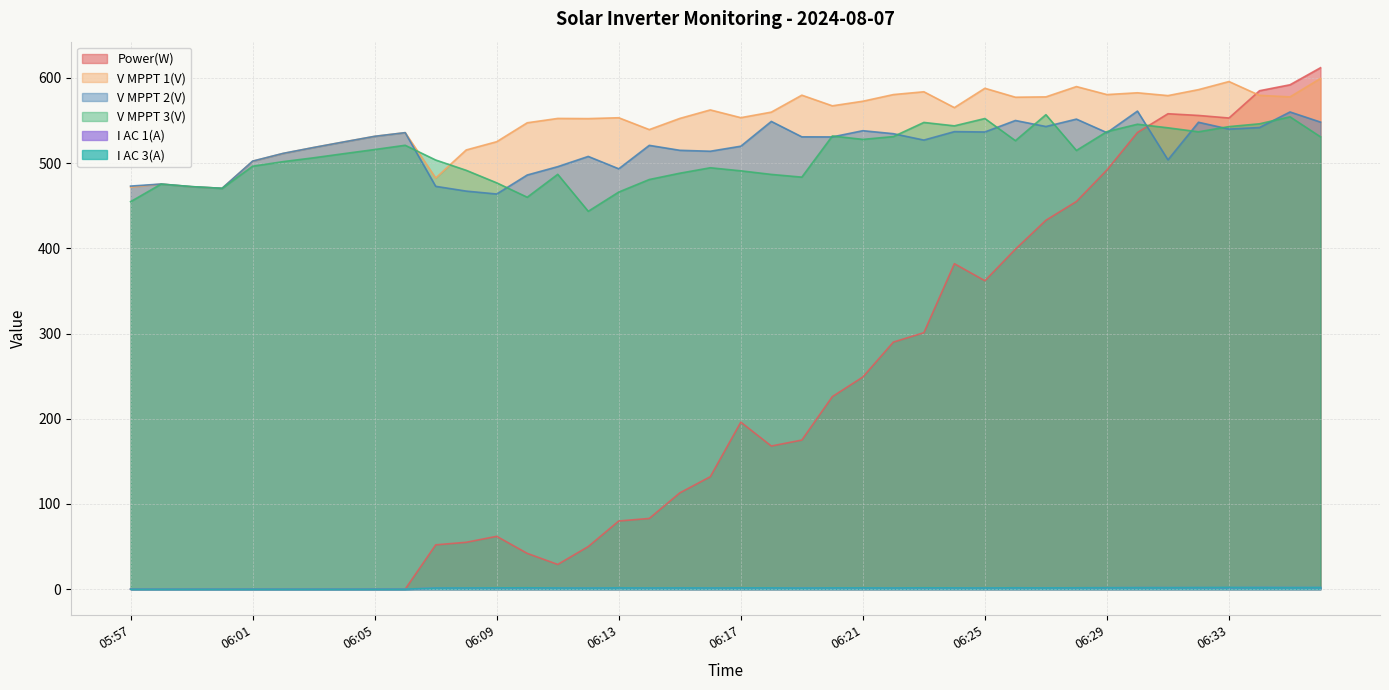

What is the difference between the second highest and minimum values in the V MPPT 1(V) series?

125.3